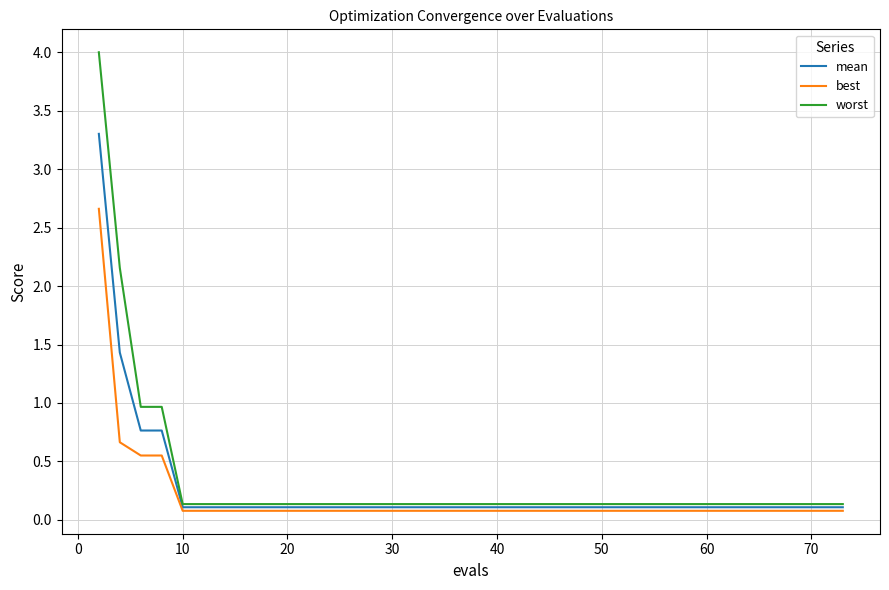

Which series has the largest range (max minus min)?

worst